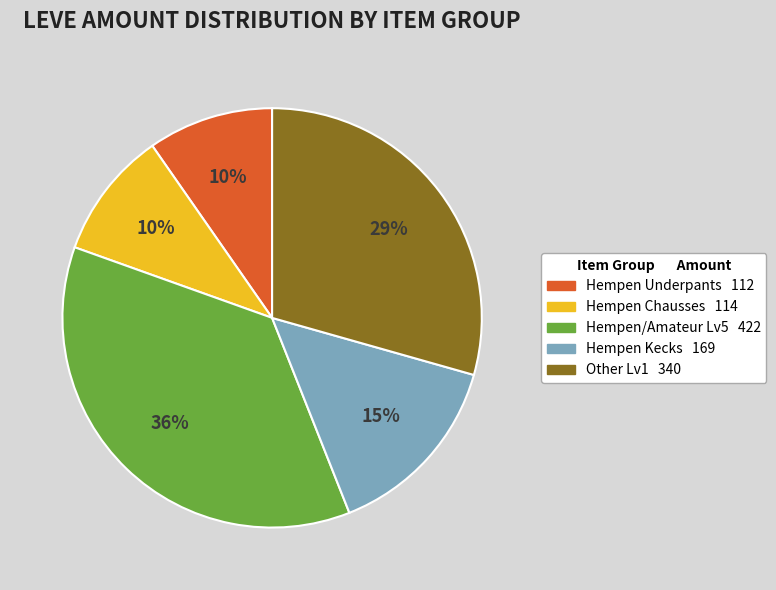

How many slices are in this pie chart?

5